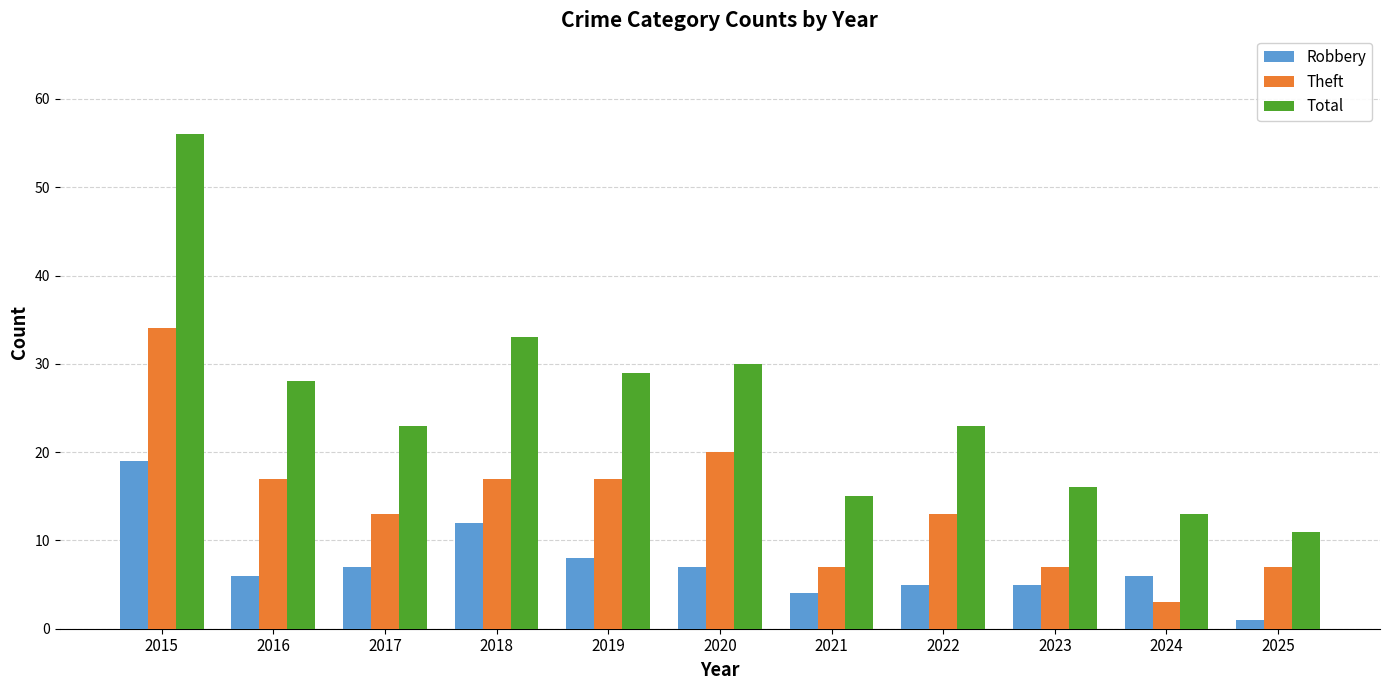

What are all the series names shown in the legend?

Robbery, Theft, Total